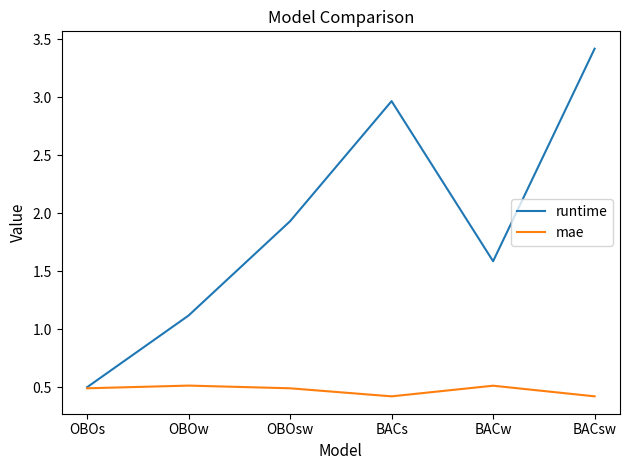

The runtime series shows 0.8 at OBOs. True or false?

False